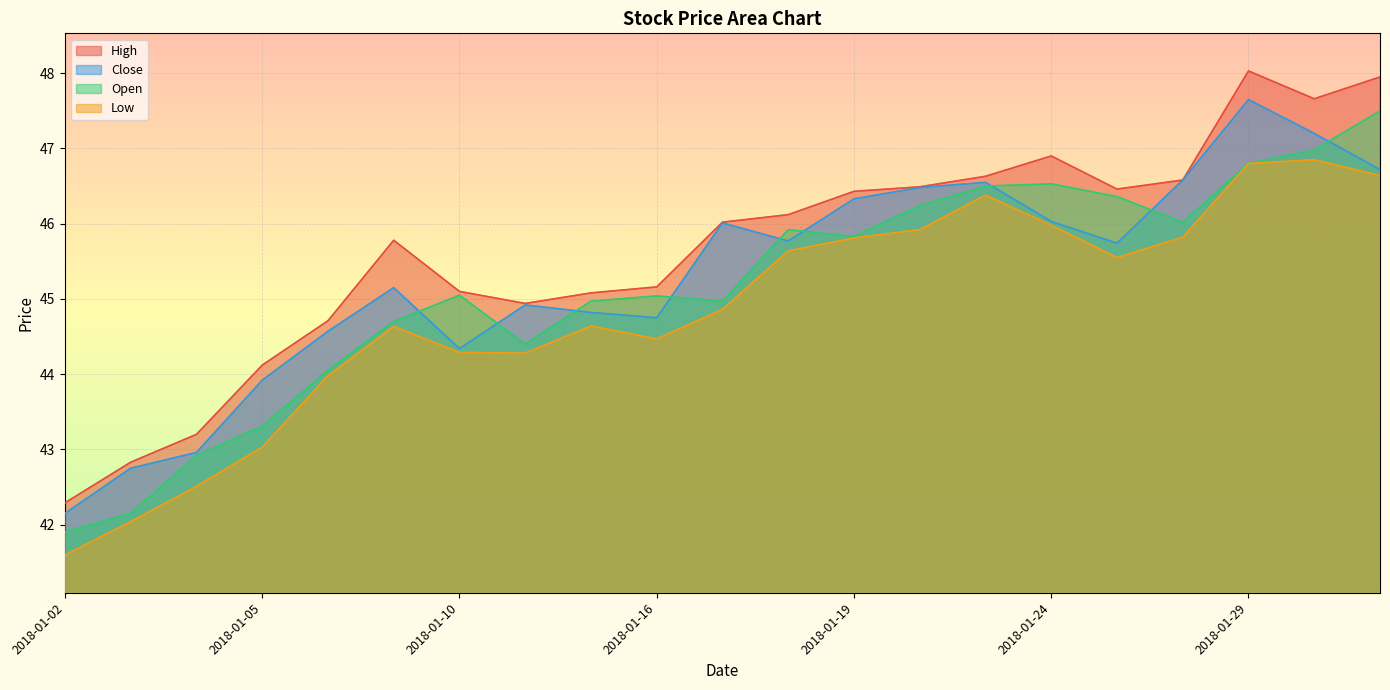

How many lines are shown in the chart?

4